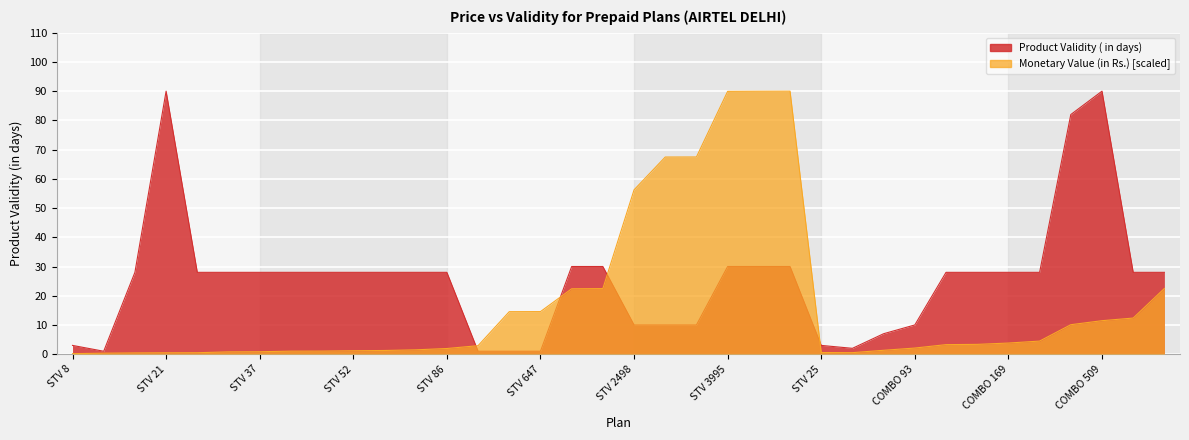

How many distinct data groups are displayed?

2